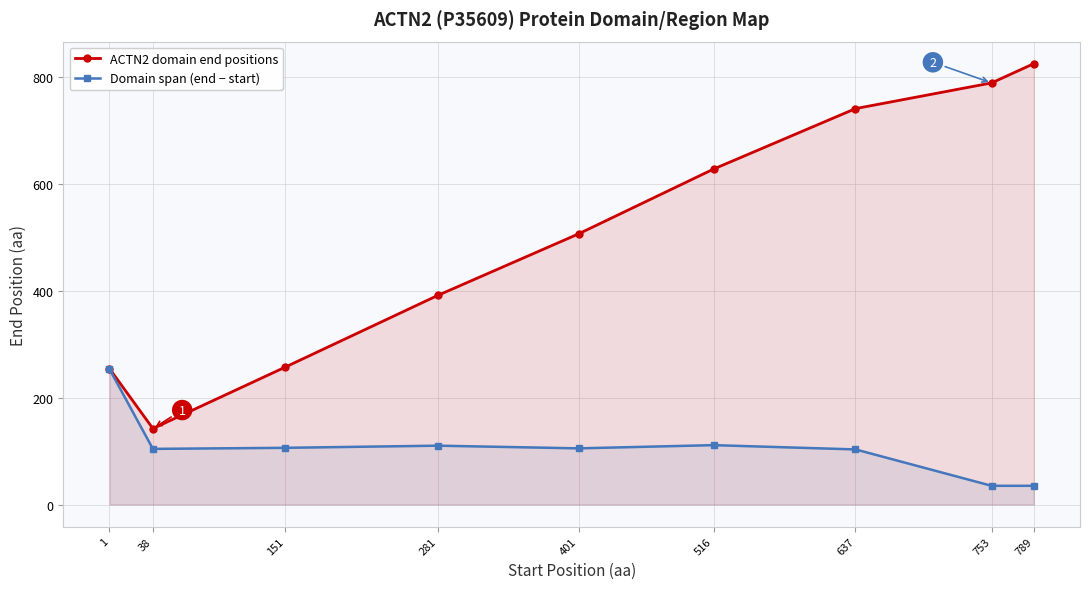

At which label is Domain span (end − start) closest to 144?

516